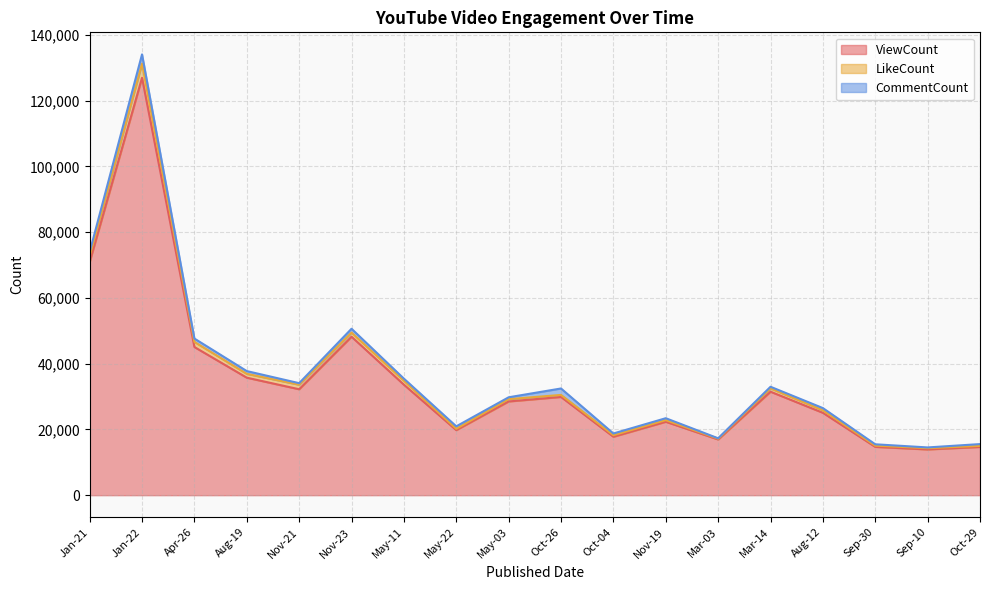

At which label is ViewCount closest to 70443?

Jan-21